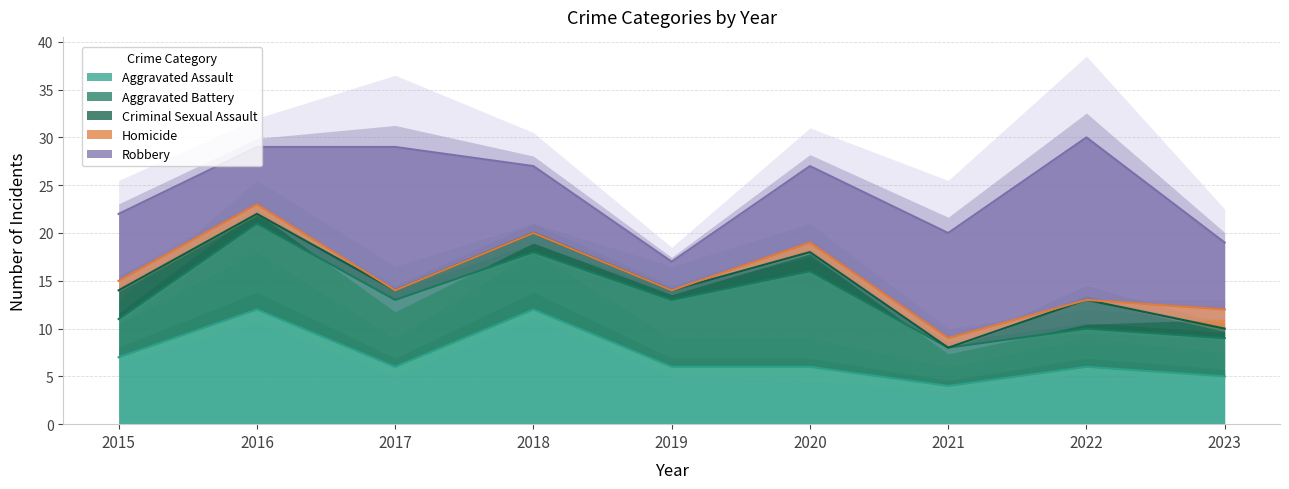

What is the difference between the second highest and minimum values in the Aggravated Battery series?

5